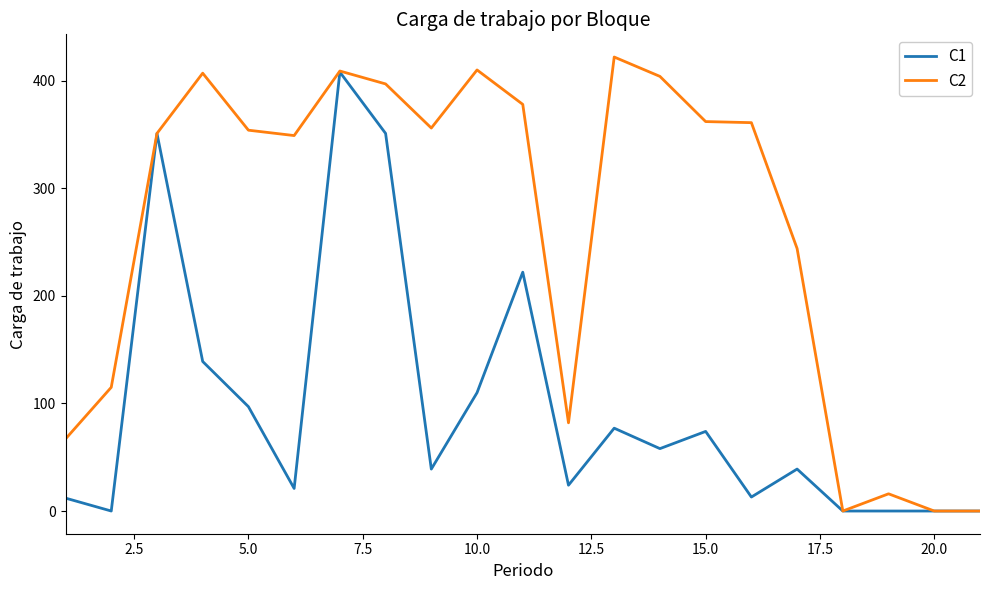

Which series has the largest total across all categories?

C2